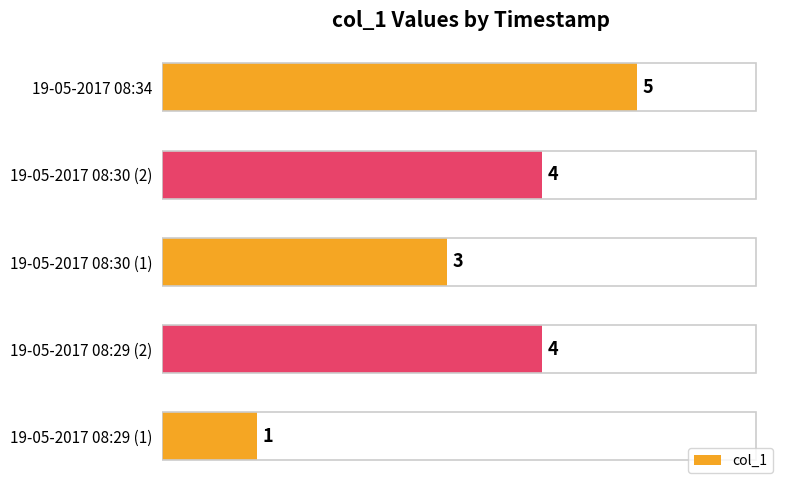

Is it true that the value at 19-05-2017 08:29 (1) is 2?

False